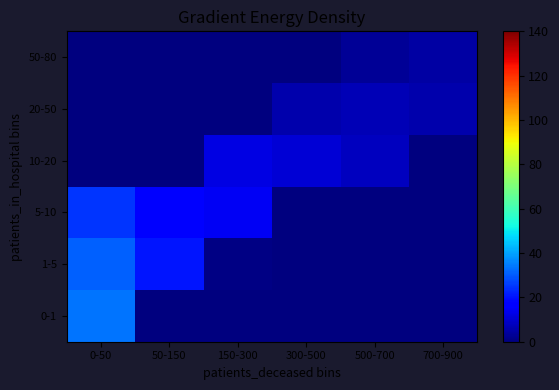

Reading left to right, what are all the values shown in this chart?

0-1: 0-50=33.8	50-150=0.0	150-300=0.0	300-500=0.0	500-700=0.0	700-900=0.0
1-5: 0-50=31.1	50-150=20.3	150-300=1.0	300-500=0.0	500-700=0.0	700-900=0.0
5-10: 0-50=25.0	50-150=18.0	150-300=14.5	300-500=0.0	500-700=0.0	700-900=0.0
10-20: 0-50=0.0	50-150=0.0	150-300=12.5	300-500=10.5	500-700=8.0	700-900=0.0
20-50: 0-50=0.0	50-150=0.0	150-300=0.0	300-500=5.5	500-700=7.0	700-900=6.0
50-80: 0-50=0.0	50-150=0.0	150-300=0.0	300-500=0.0	500-700=3.0	700-900=4.5